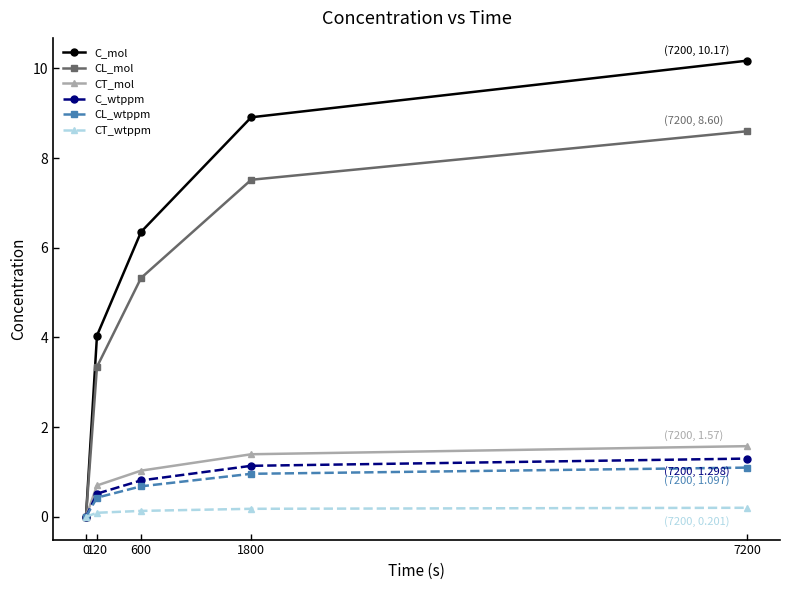

What are all the series names shown in the legend?

C_mol, CL_mol, CT_mol, C_wtppm, CL_wtppm, CT_wtppm